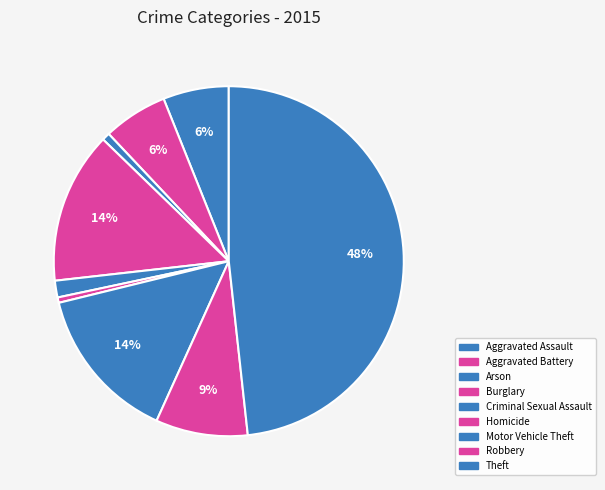

Count the number of slices in the pie.

9